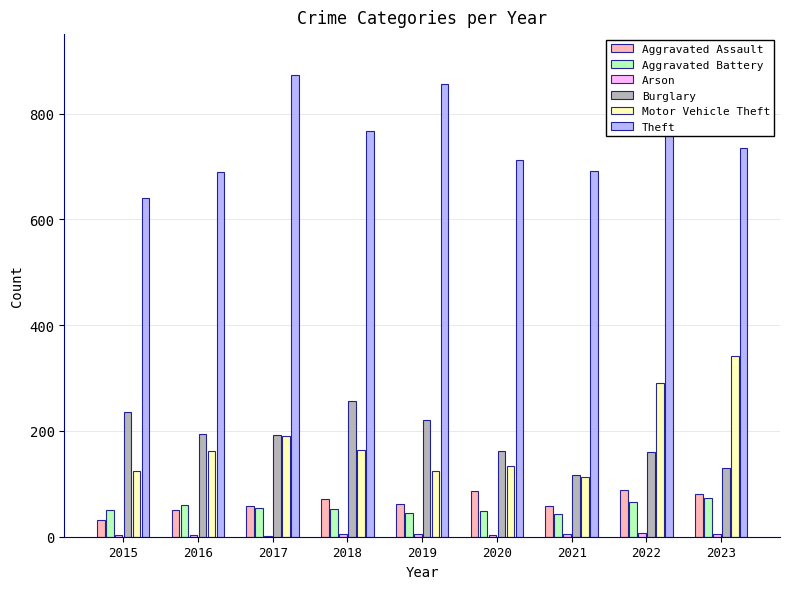

Which label corresponds to the smallest value in the chart?

2017